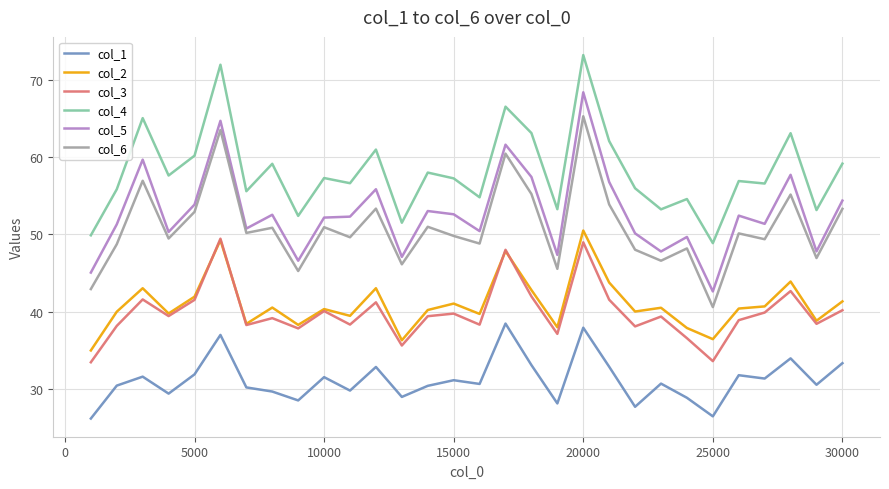

True or false: col_5 has more than 2 points higher than both neighbors.

True